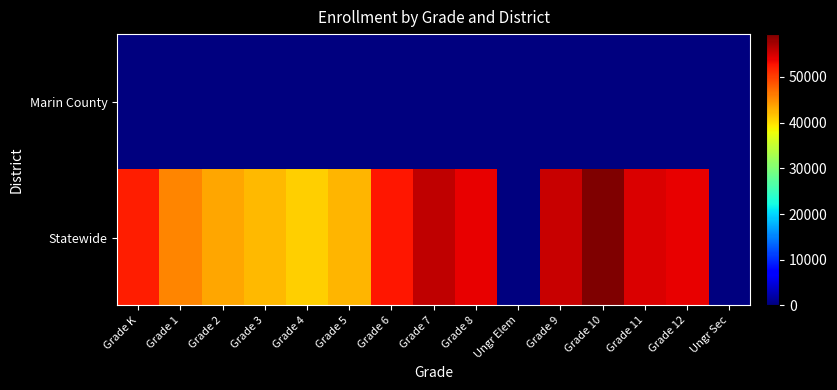

What is the difference between the highest and lowest values at Grade 2?

43393